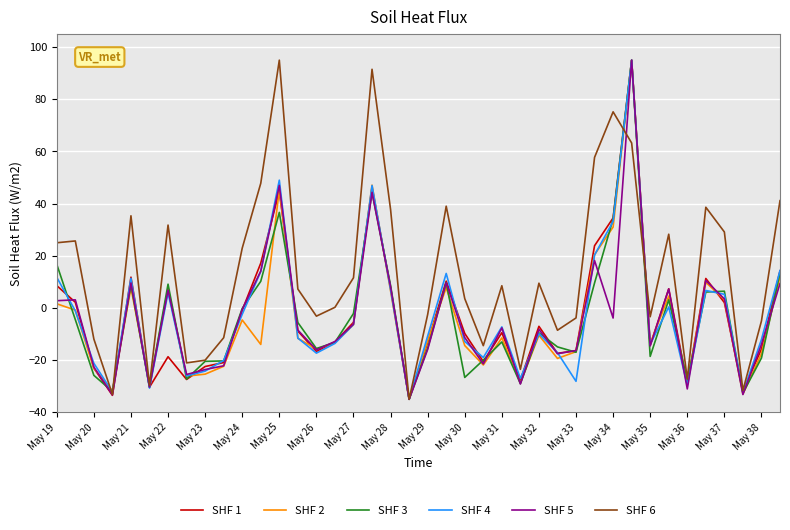

Which series has the largest total across all categories?

SHF 6